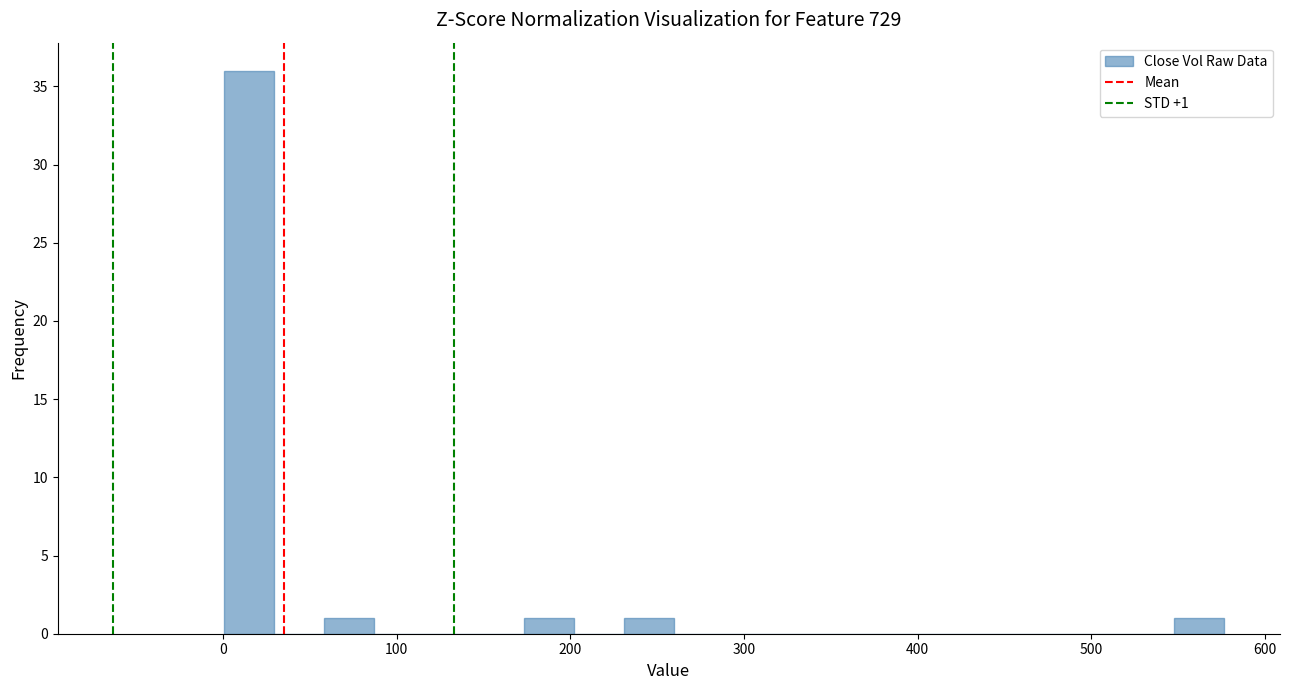

Around what value on the x-axis is the tallest bar? Give the approximate position of its centre, as read against the axis.

10